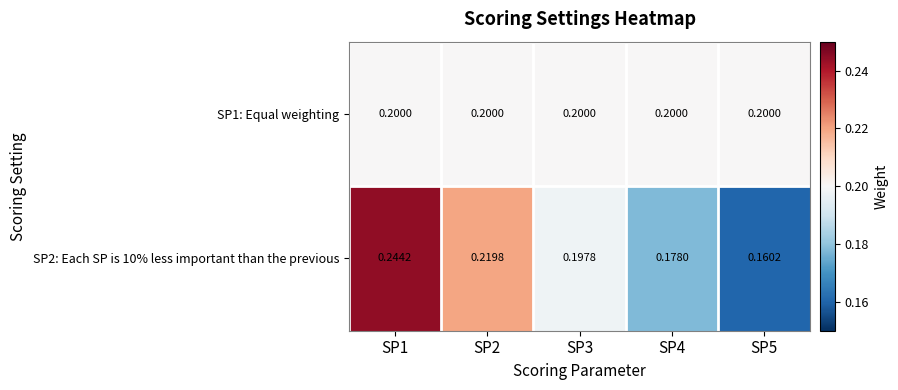

Which series changed the most between SP3 and SP5?

SP2: Each SP is 10% less important than the previous